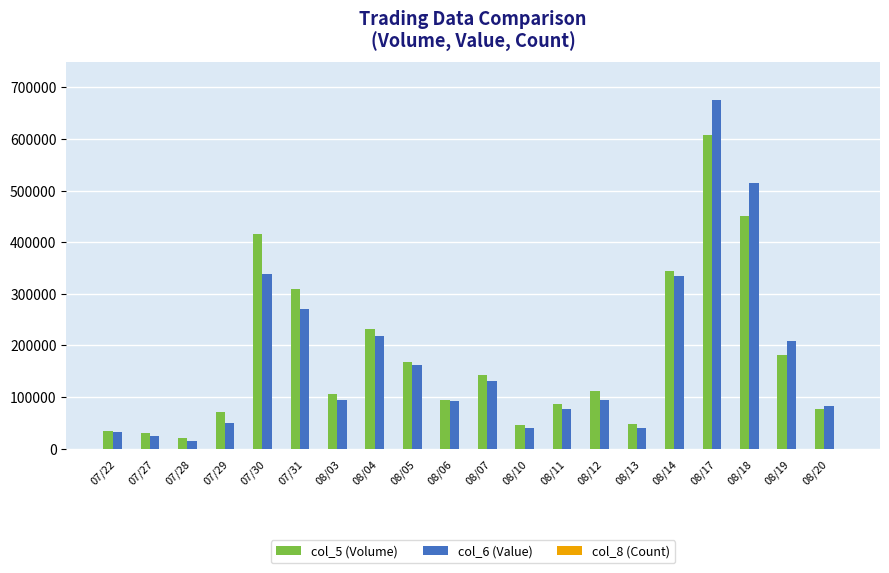

True or false: col_5 (Volume) has a value of 608000 at 08/17.

True